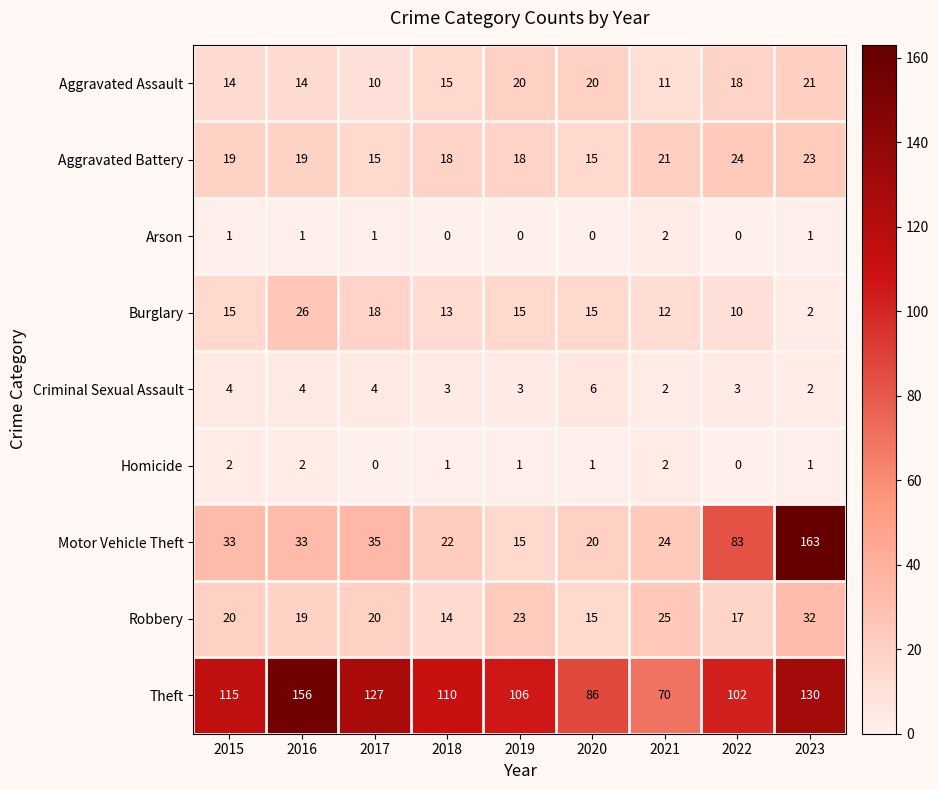

How many Criminal Sexual Assault values are between 3 and 4?

6